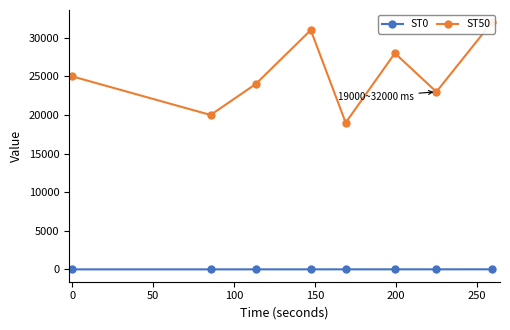

Rank the series by their average value, from highest to lowest.

ST50, ST0